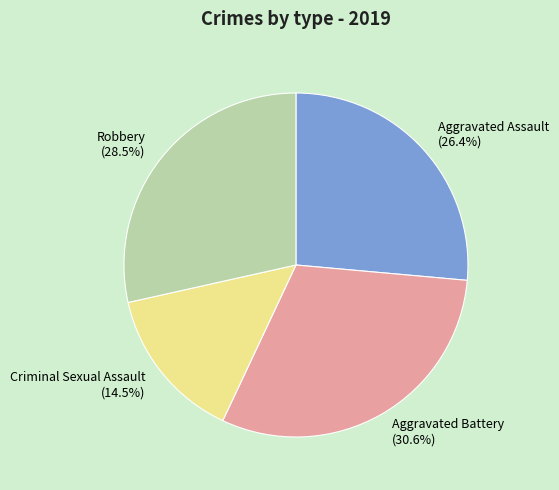

Which slice is the largest?

Aggravated Battery (30.6%)